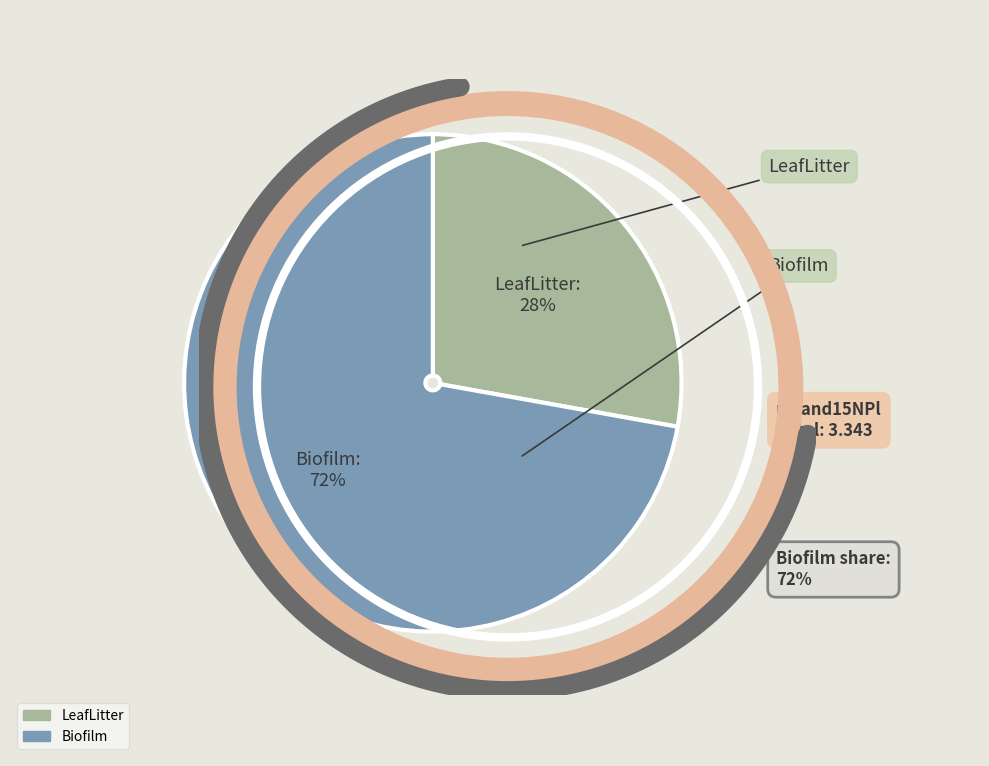

What is the total percentage of LeafLitter and Biofilm?

100.0%